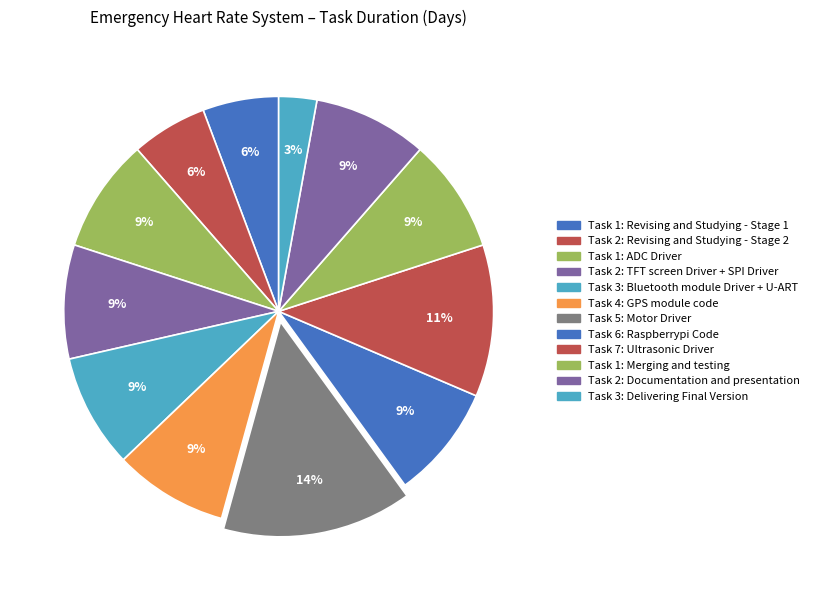

To the nearest percent, what portion does Task 7: Ultrasonic Driver represent?

11%